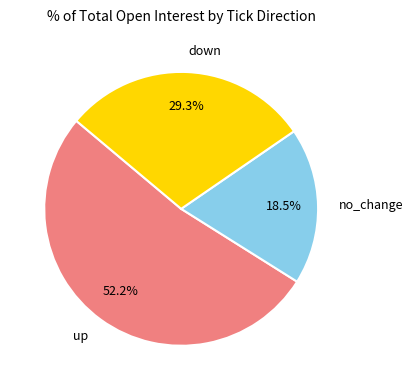

How many segments does this pie chart have?

3